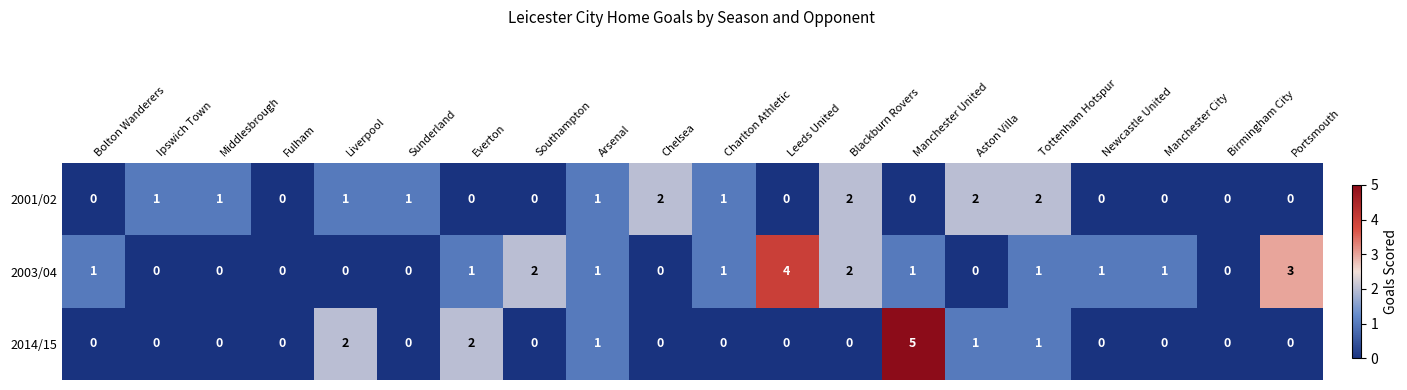

Is it true that 2003/04 equals 6 at Leeds United?

False